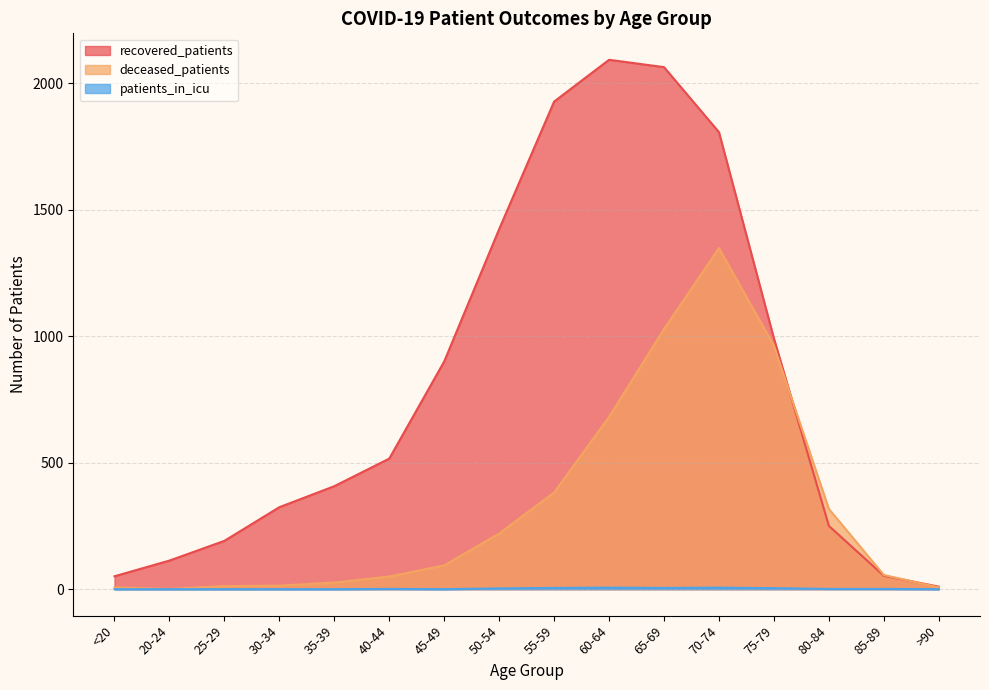

In deceased_patients, how many points are lower than both neighbors (excluding endpoints)?

1